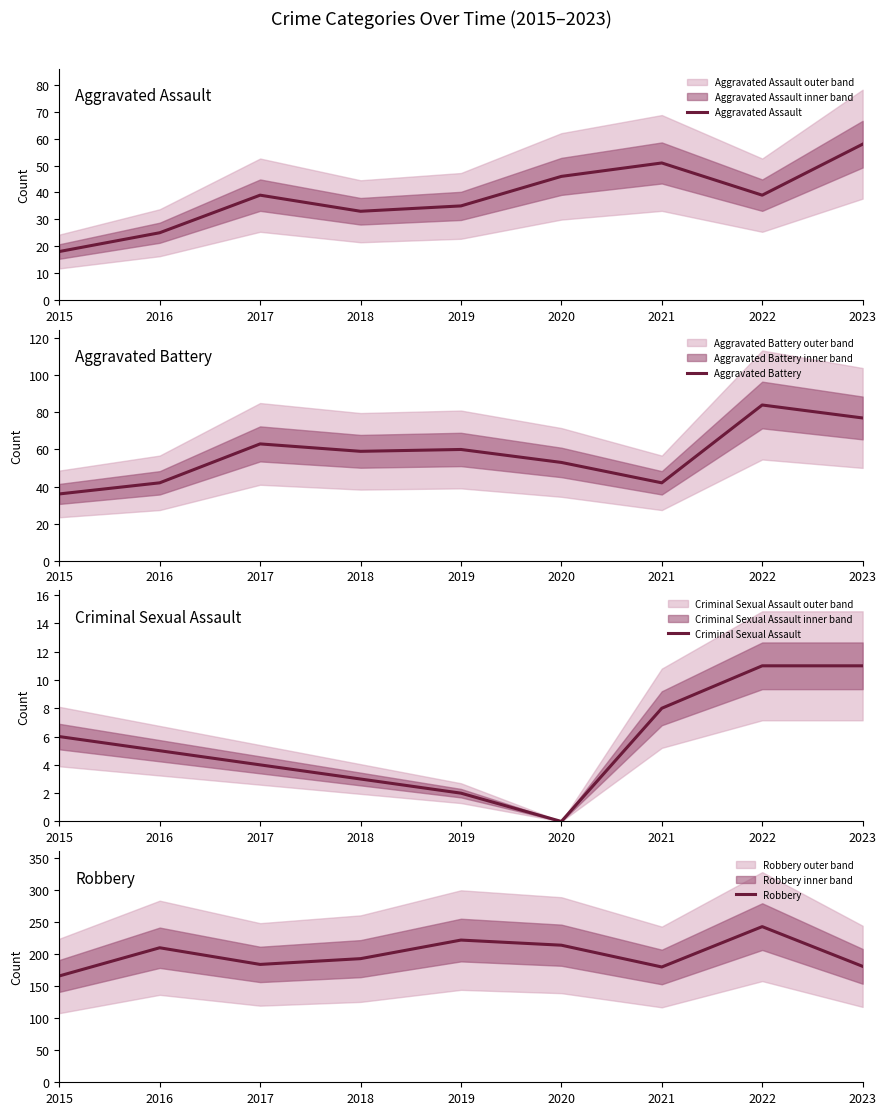

What is the difference between the maximum and minimum values in the Criminal Sexual Assault series?

11